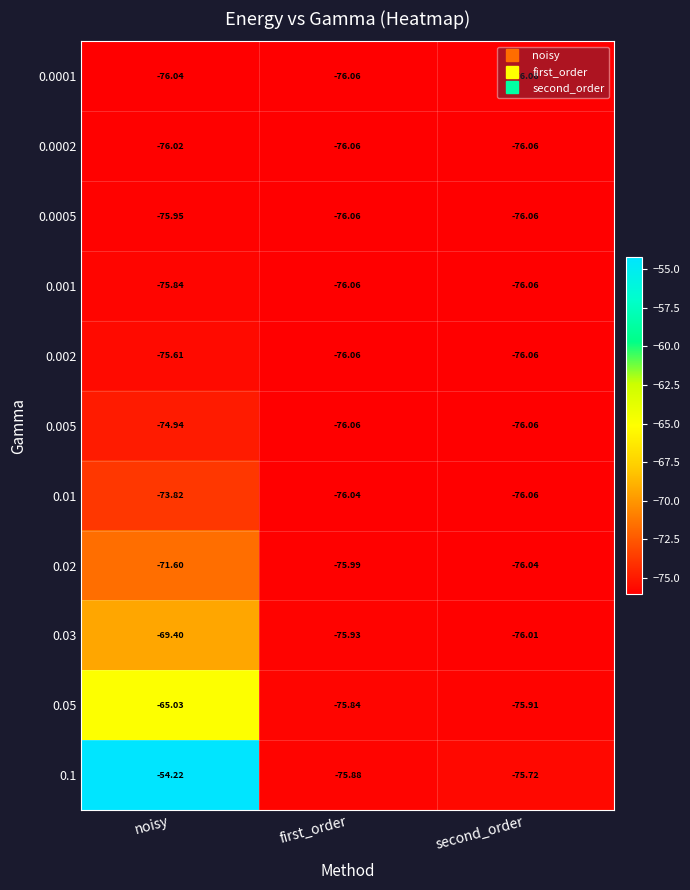

Which label corresponds to the largest value in the chart?

noisy